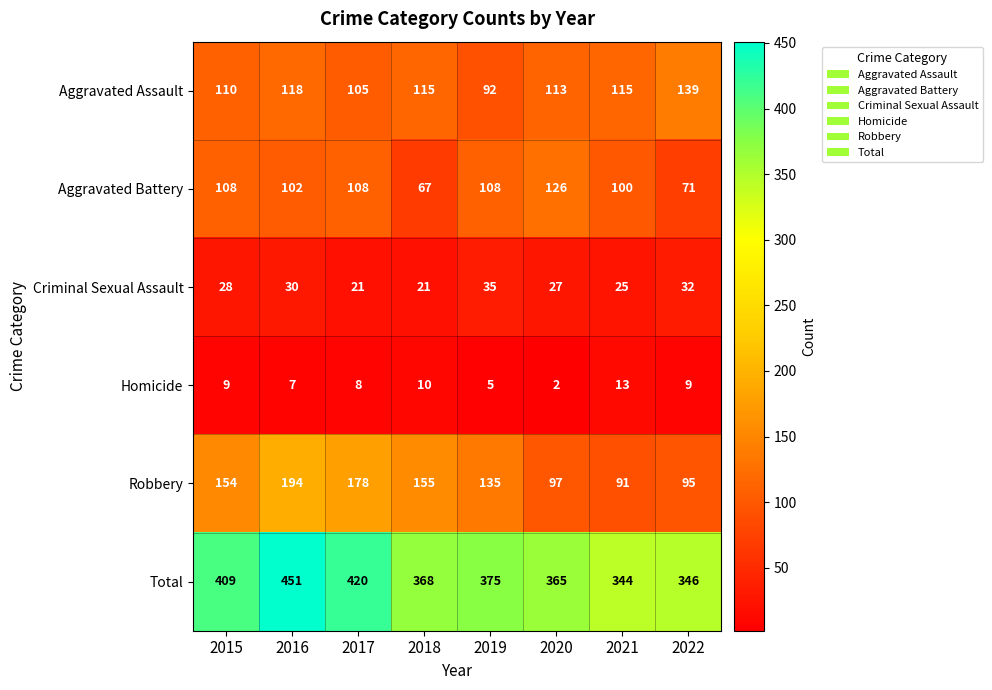

Is the value of Aggravated Battery at 2015 greater than the value of Criminal Sexual Assault at 2016?

Yes